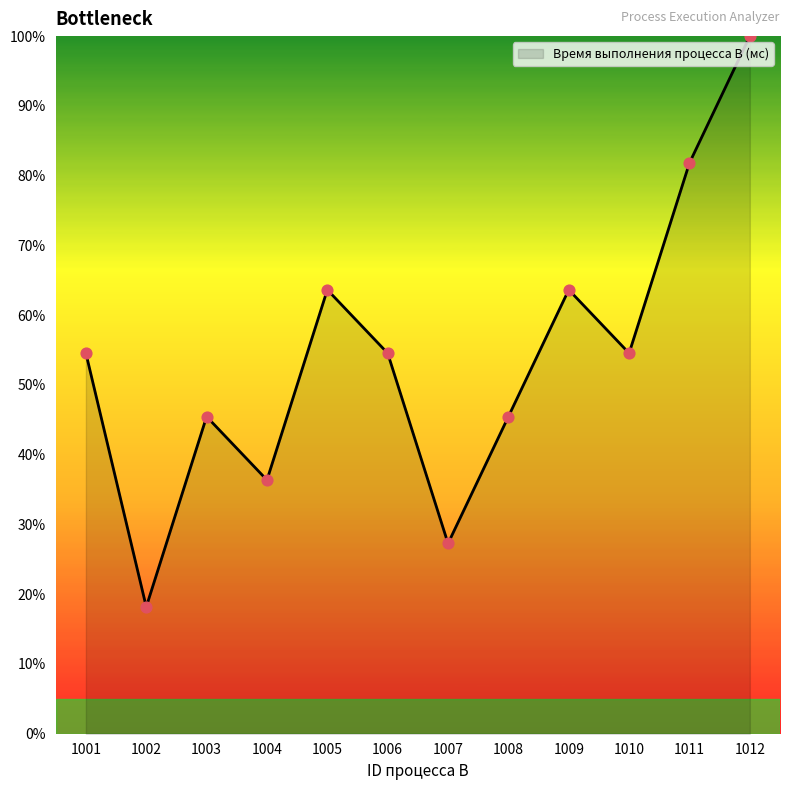

Between 1003 and 1002, which is larger?

1003